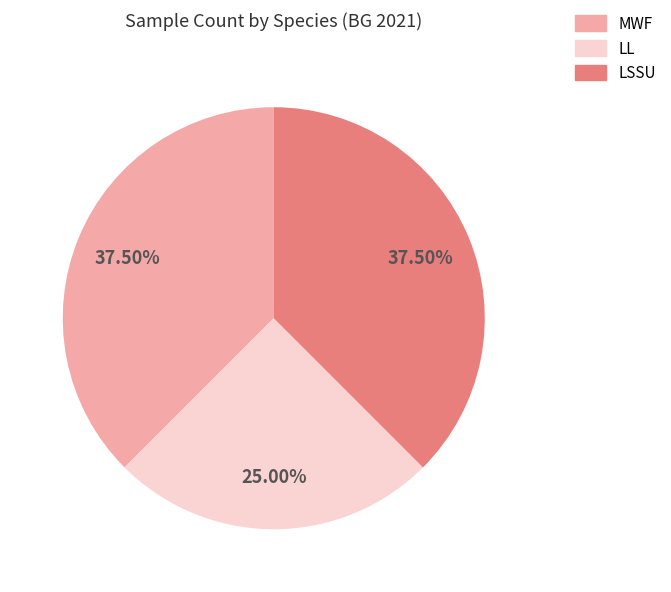

Does any single category account for the majority?

No